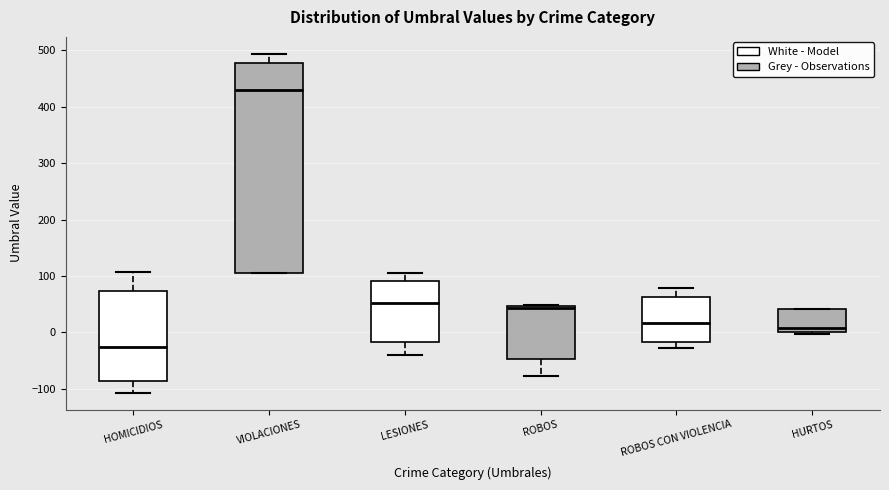

Where does the lower whisker of the box for ROBOS end on the y-axis? The values are not printed on the chart, so give them approximately, as read against the axis.

-80